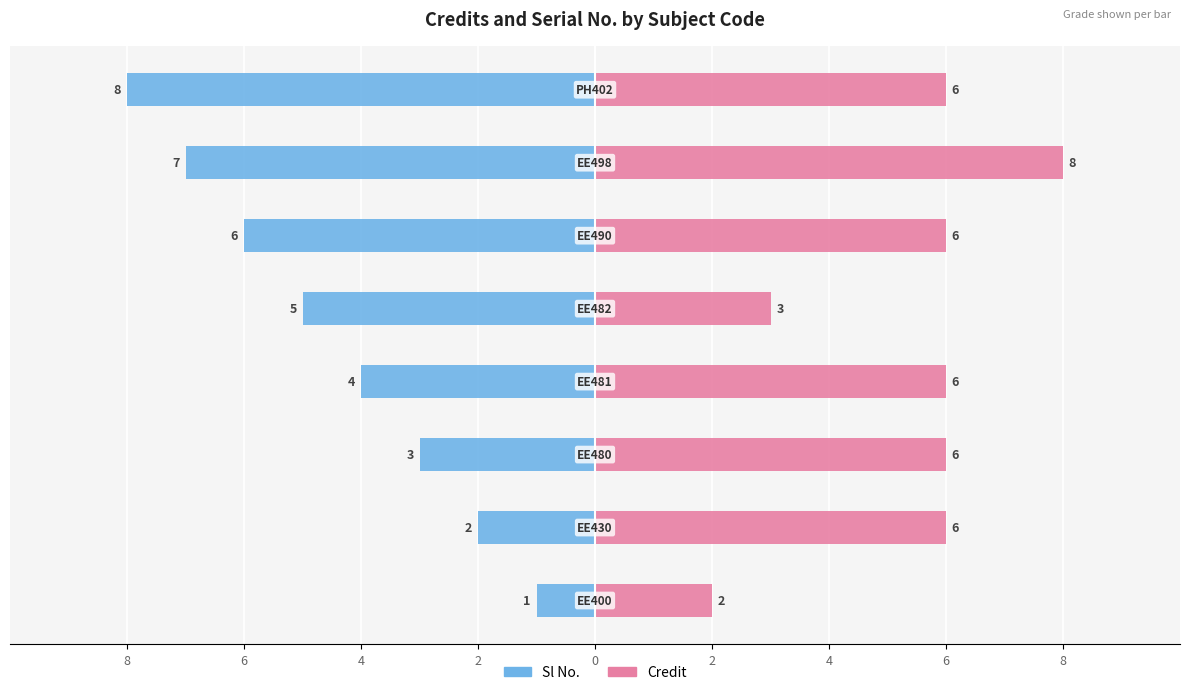

Reading left to right, transcribe all the data shown in this chart.

Sl No.: 8=-1	6=-2	4=-3	2=-4	0=-5	2=-6	4=-7	6=-8
Credit: 8=2	6=6	4=6	2=6	0=3	2=6	4=8	6=6